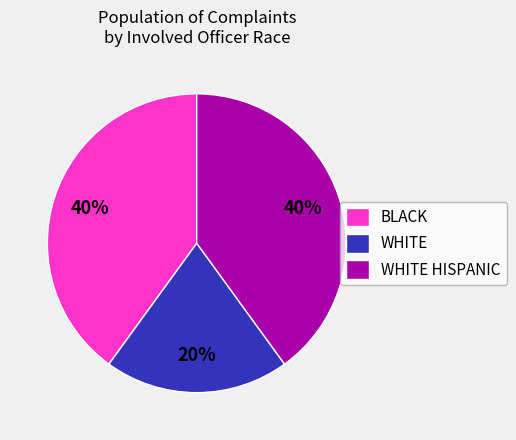

To the nearest percent, what is the average slice percentage?

33%